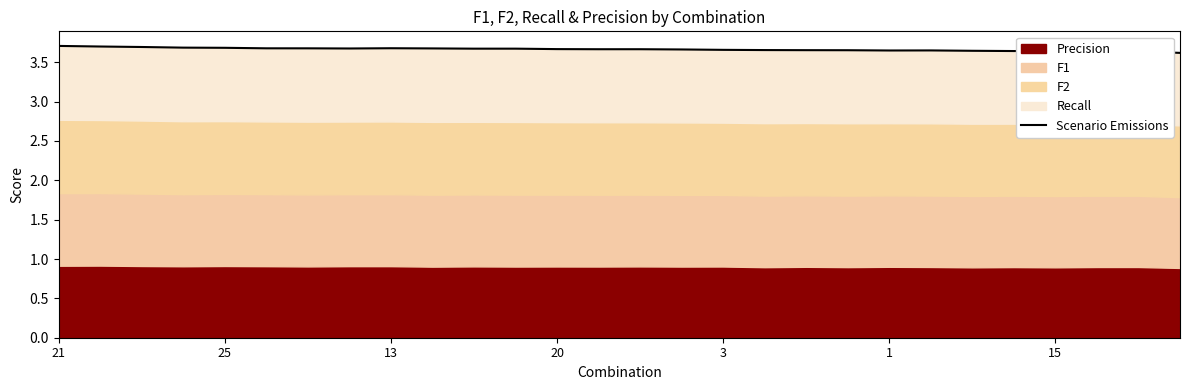

Where is the first local maximum?

13